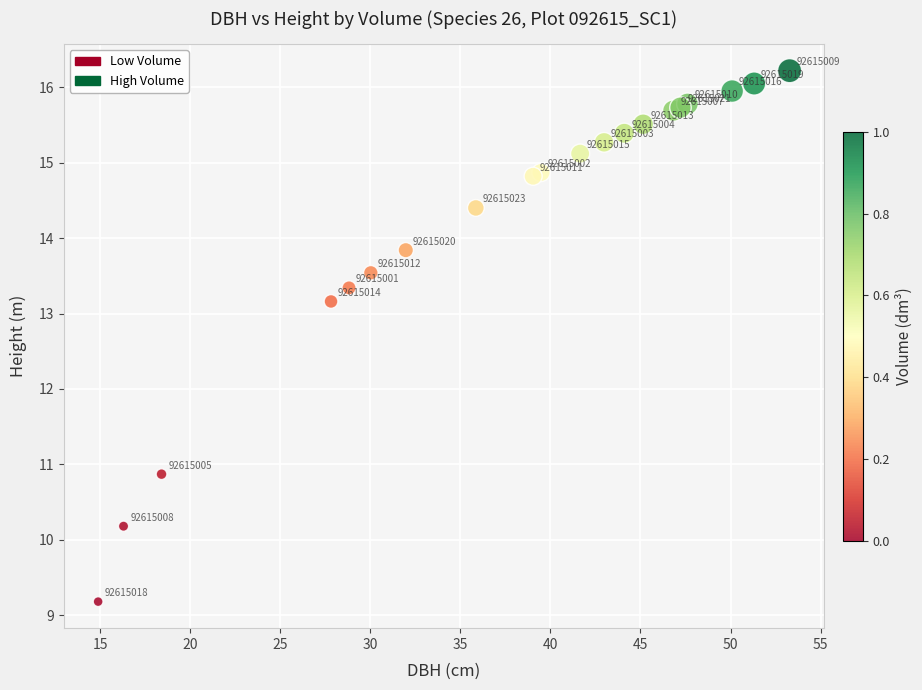

What Y value in the scatter plot is closest to 12?

10.9